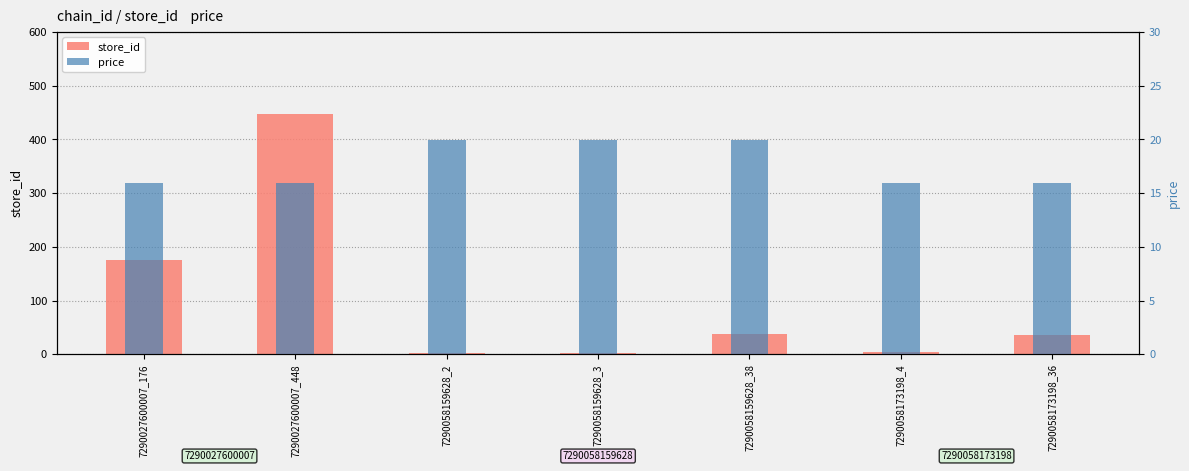

What is the value of the price bar at the 6th from the left?

15.9